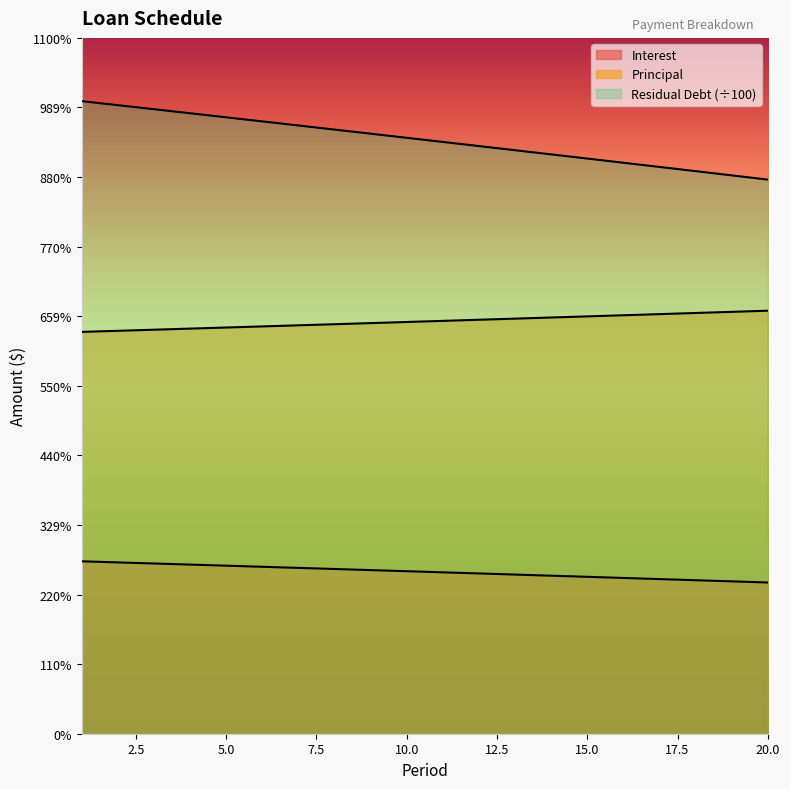

Reading left to right, what are all the values shown in this chart?

Interest: 1=758.3	2=753.5	3=748.7	4=743.9	5=739.1	6=734.3	7=729.4	8=724.6	9=719.7	10=714.8	11=709.9	12=705.0	13=700.0	14=695.1	15=690.1	16=685.2	17=680.2	18=675.2	19=670.2	20=665.1
Principal: 1=1767.4	2=1772.2	3=1777.0	4=1781.8	5=1786.7	6=1791.5	7=1796.3	8=1801.2	9=1806.1	10=1811.0	11=1815.9	12=1820.8	13=1825.7	14=1830.7	15=1835.6	16=1840.6	17=1845.6	18=1850.6	19=1855.6	20=1860.6
Residual Debt: 1=2782.3	2=2764.6	3=2746.8	4=2729.0	5=2711.1	6=2693.2	7=2675.3	8=2657.3	9=2639.2	10=2621.1	11=2602.9	12=2584.7	13=2566.5	14=2548.2	15=2529.8	16=2511.4	17=2492.9	18=2474.4	19=2455.9	20=2437.3